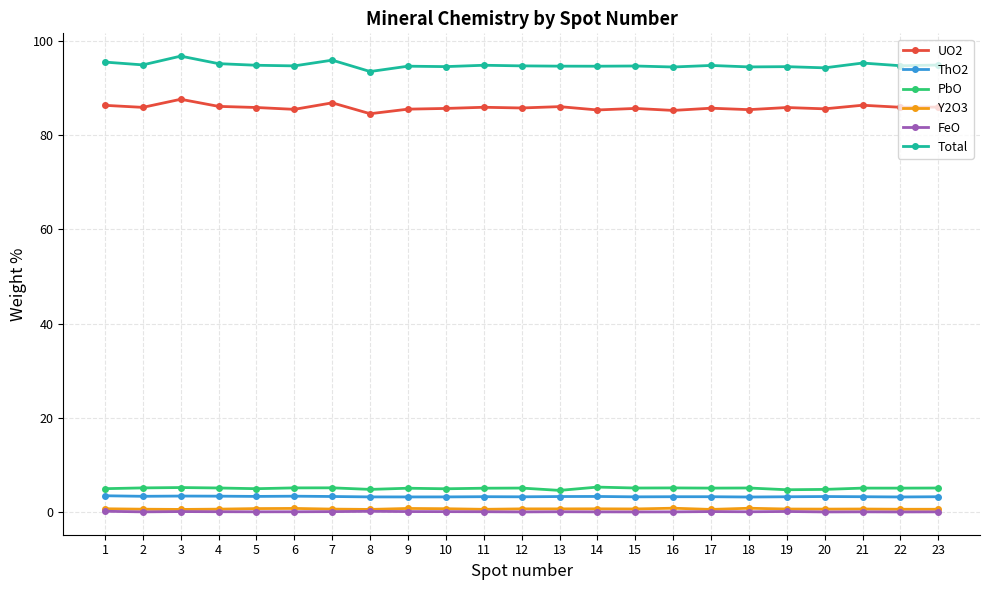

What is the lowest value of the Total series?

93.5